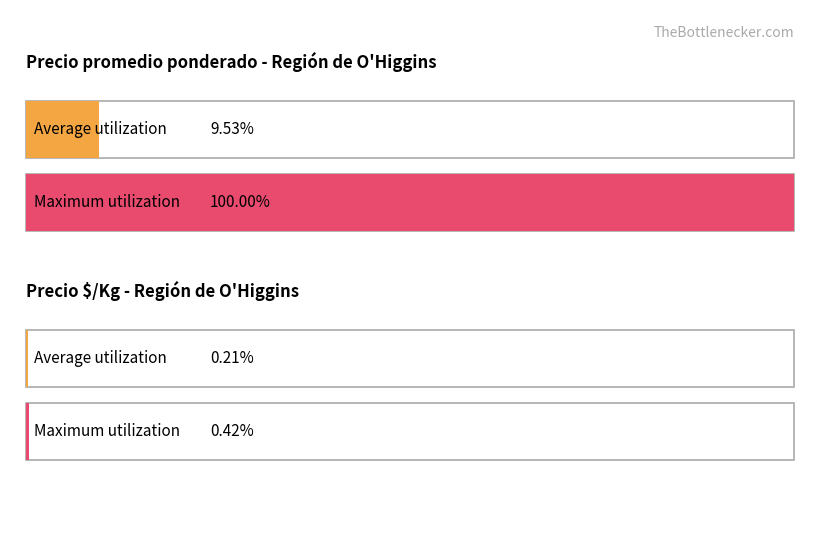

Does the chart contain any negative values?

No